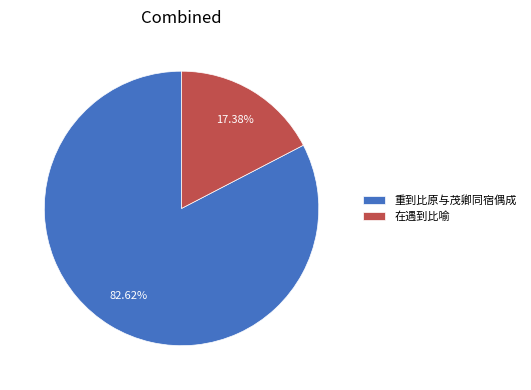

What is the majority slice?

重到比原与茂卿同宿偶成